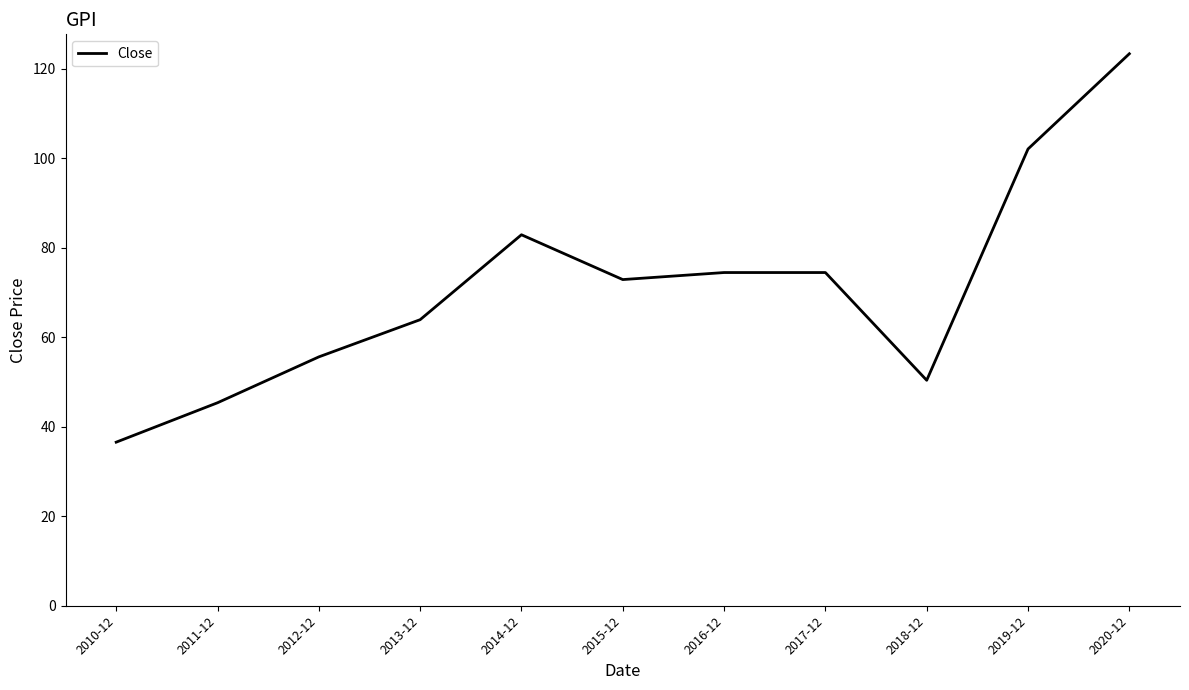

Which has a higher value, 2019-12 or 2017-12?

2019-12